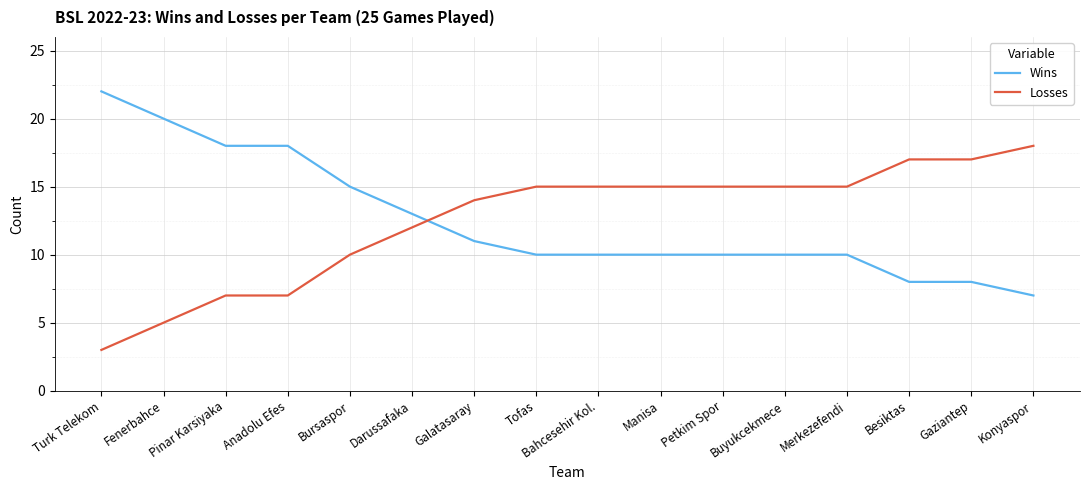

Reading left to right, list all the values displayed in this chart.

Wins: 22	20	18	18	15	13	11	10	10	10	10	10	10	8	8	7
Losses: 3	5	7	7	10	12	14	15	15	15	15	15	15	17	17	18